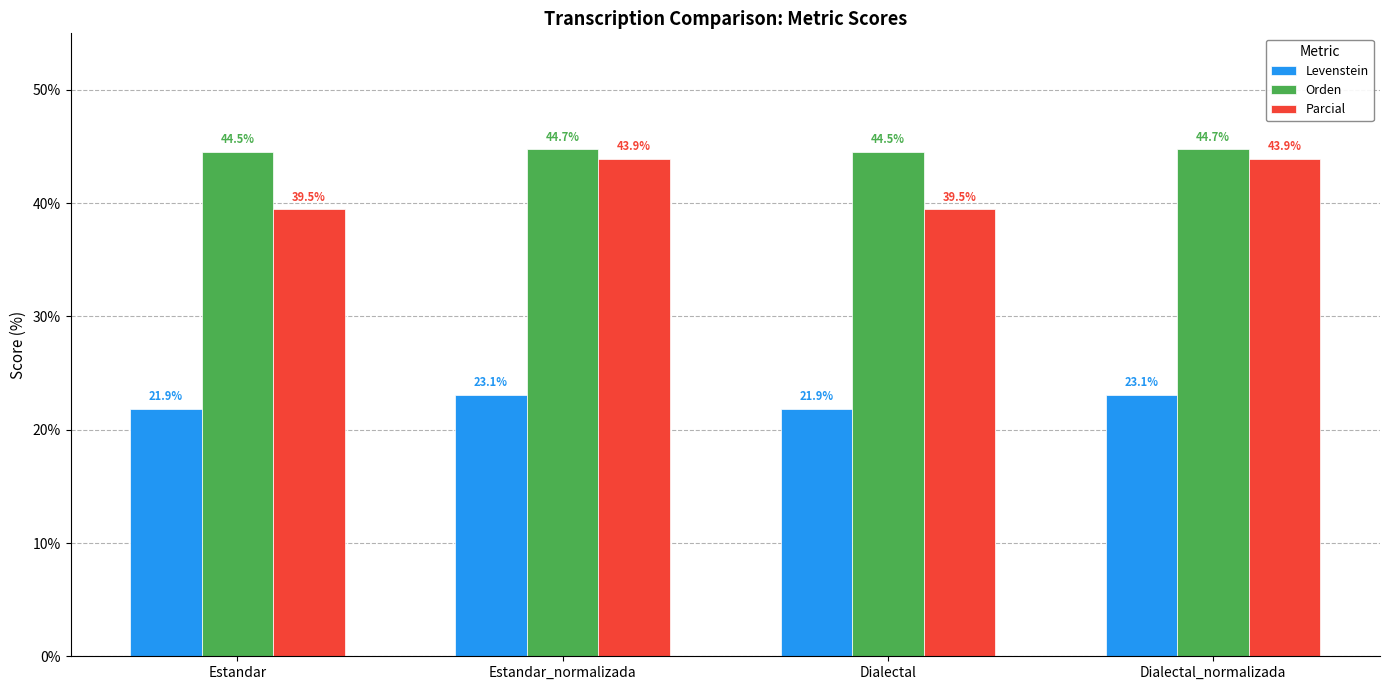

Does the chart contain any negative values?

No